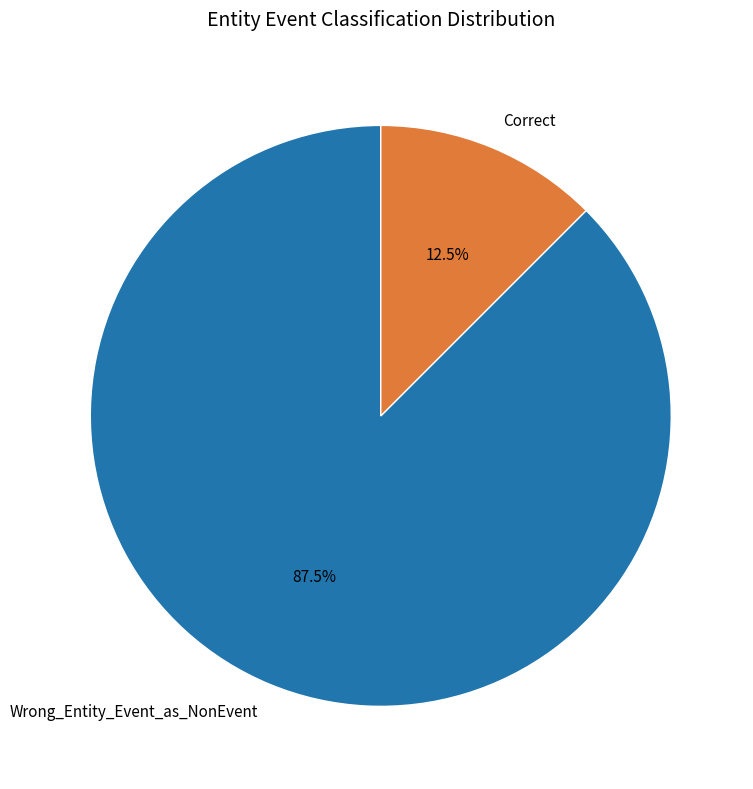

How many slices are in this pie chart?

2